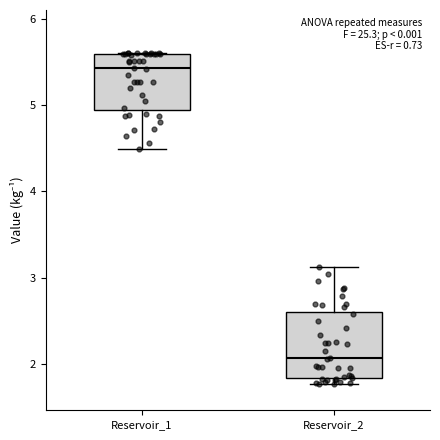

Where does the lower whisker of the box for Reservoir_1 end on the y-axis? The values are not printed on the chart, so give them approximately, as read against the axis.

4.5